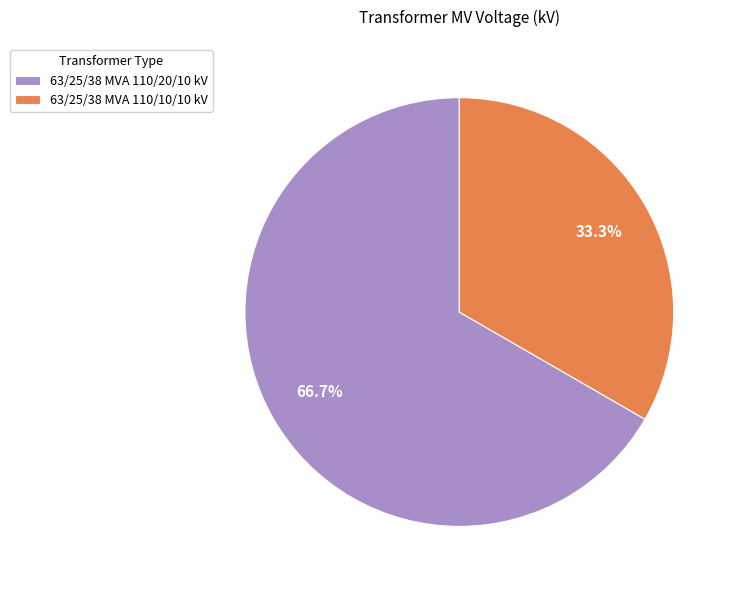

What percentage do 63/25/38 MVA 110/20/10 kV and 63/25/38 MVA 110/10/10 kV together represent?

100.0%